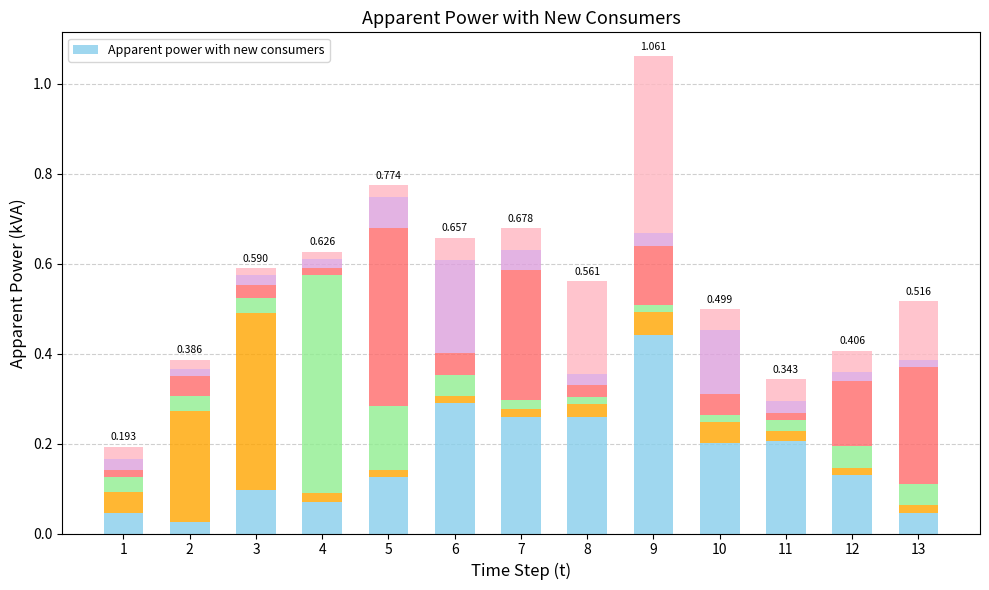

What is the sum of all values?

2.2